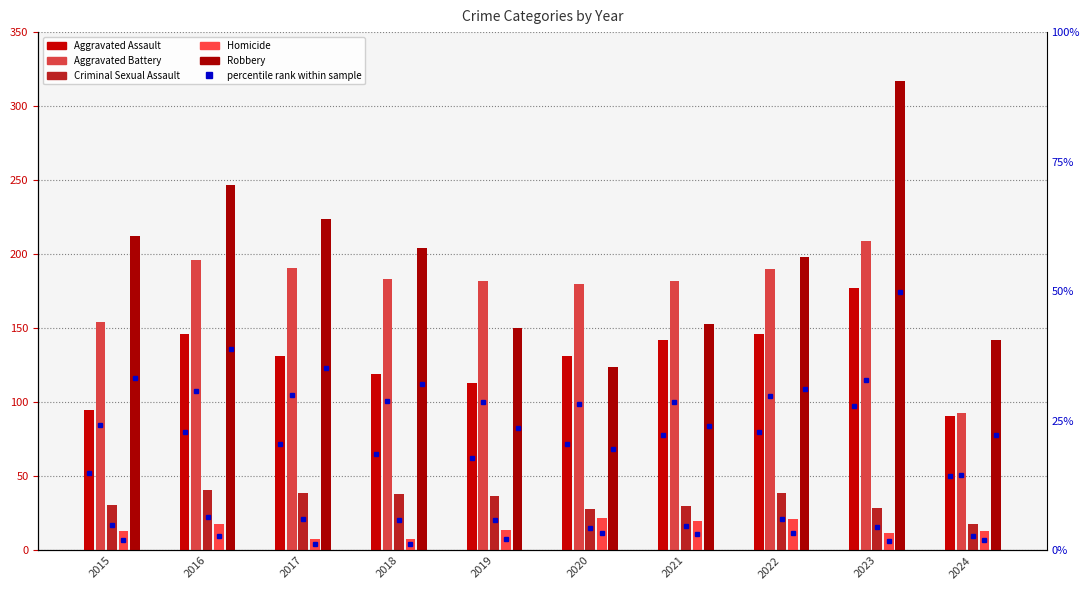

Reading left to right, transcribe all the data shown in this chart.

Aggravated Assault: 2015=95	2016=146	2017=131	2018=119	2019=113	2020=131	2021=142	2022=146	2023=177	2024=91
Aggravated Battery: 2015=154	2016=196	2017=191	2018=183	2019=182	2020=180	2021=182	2022=190	2023=209	2024=93
Criminal Sexual Assault: 2015=31	2016=41	2017=39	2018=38	2019=37	2020=28	2021=30	2022=39	2023=29	2024=18
Homicide: 2015=13	2016=18	2017=8	2018=8	2019=14	2020=22	2021=20	2022=21	2023=12	2024=13
Robbery: 2015=212	2016=247	2017=224	2018=204	2019=150	2020=124	2021=153	2022=198	2023=317	2024=142